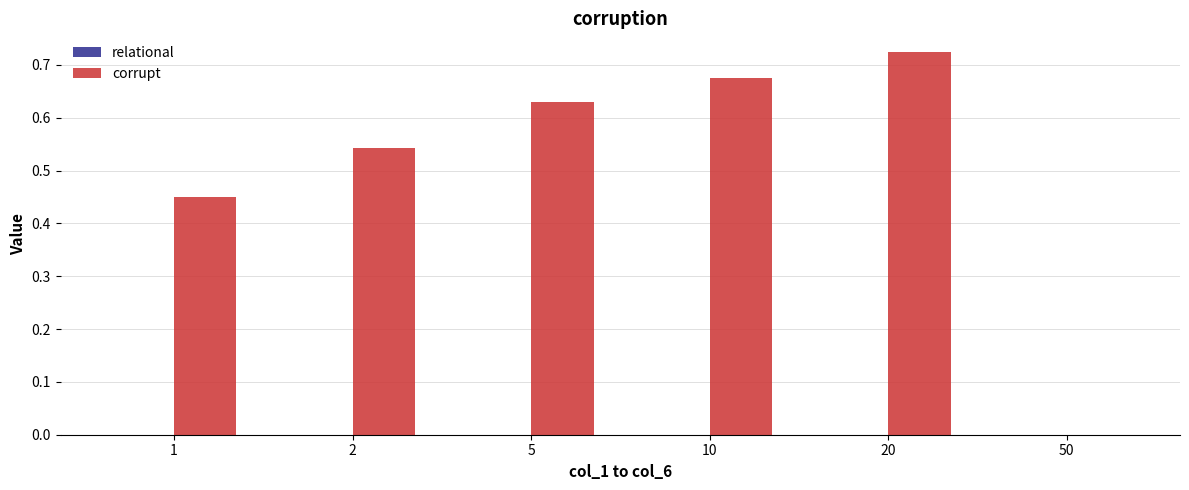

How many groups of bars are there?

6